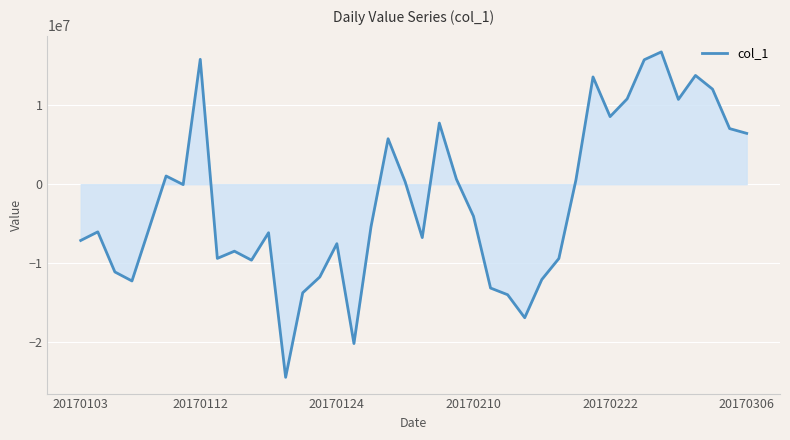

Does the chart display data point markers on the line(s)?

No